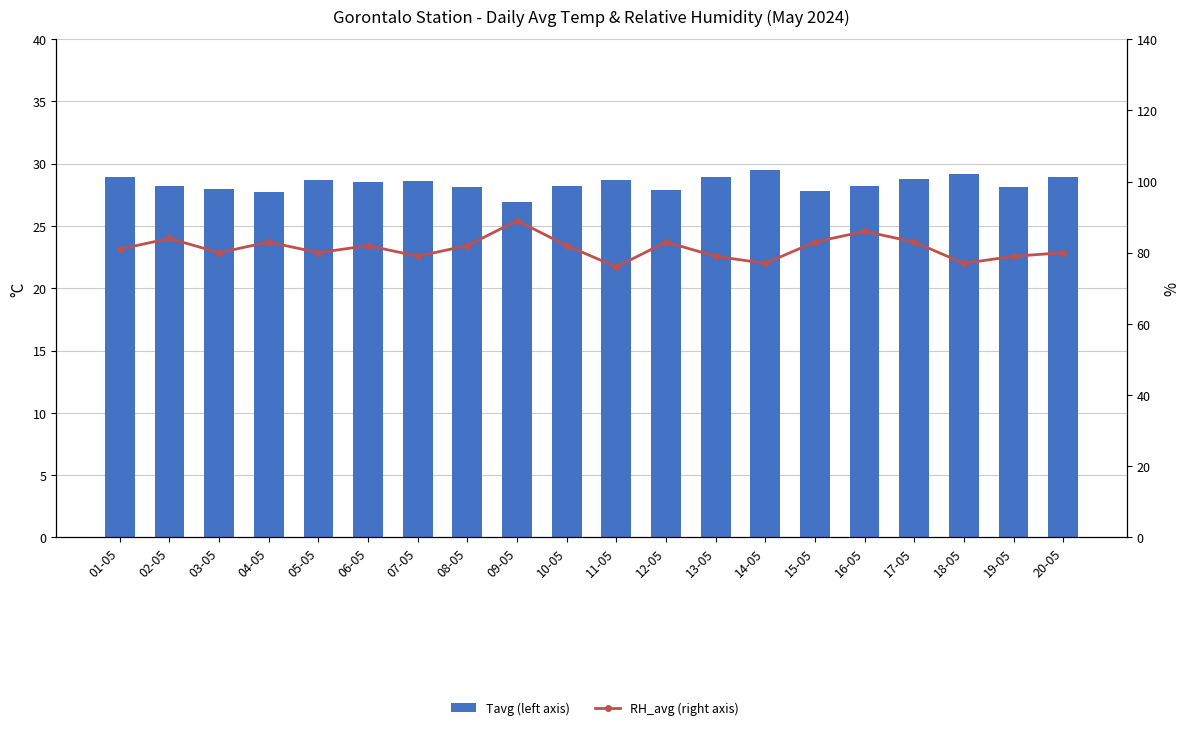

At how many categories does at least one series exceed 34?

20